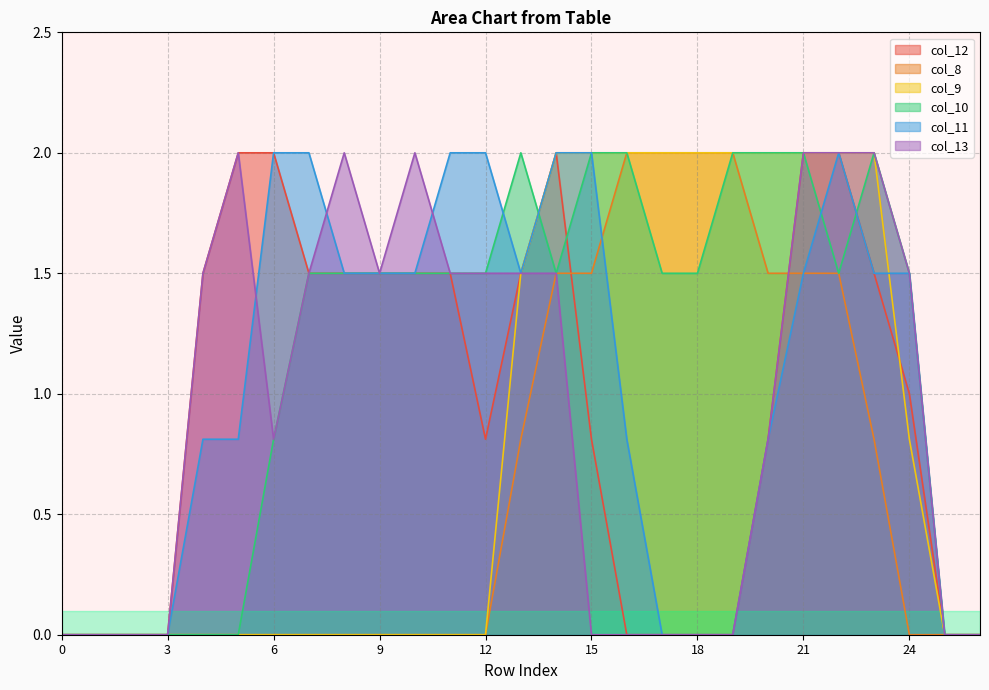

How many lines are shown in the chart?

6